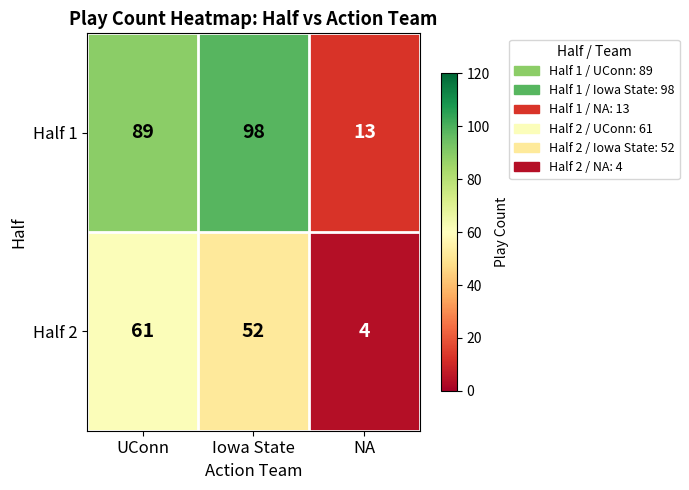

What value does the Half 2 series have at Iowa State?

52